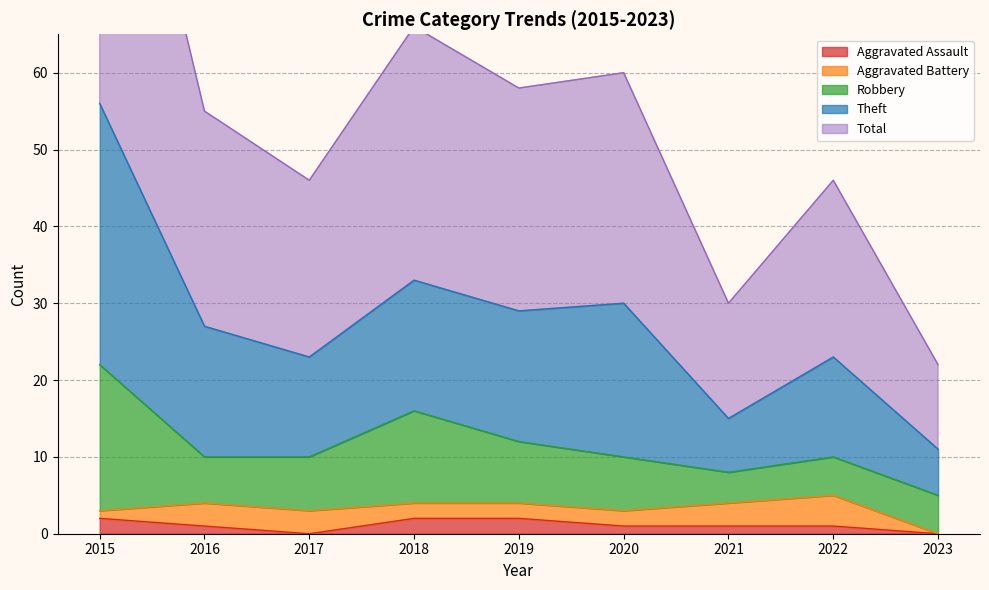

At how many categories does at least one series exceed 15?

9